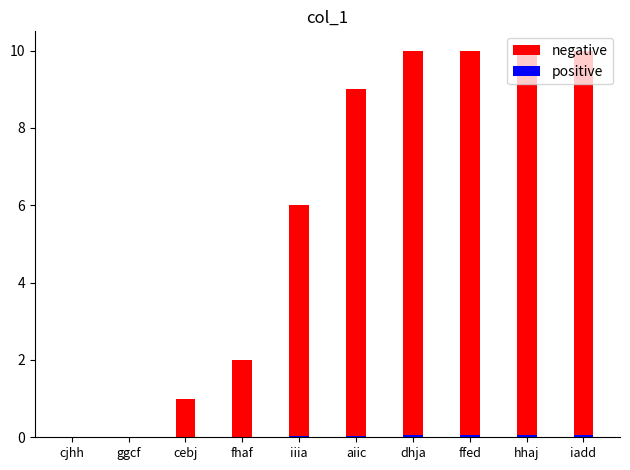

What is the value of the negative bar at the 7th from the left?

10.0